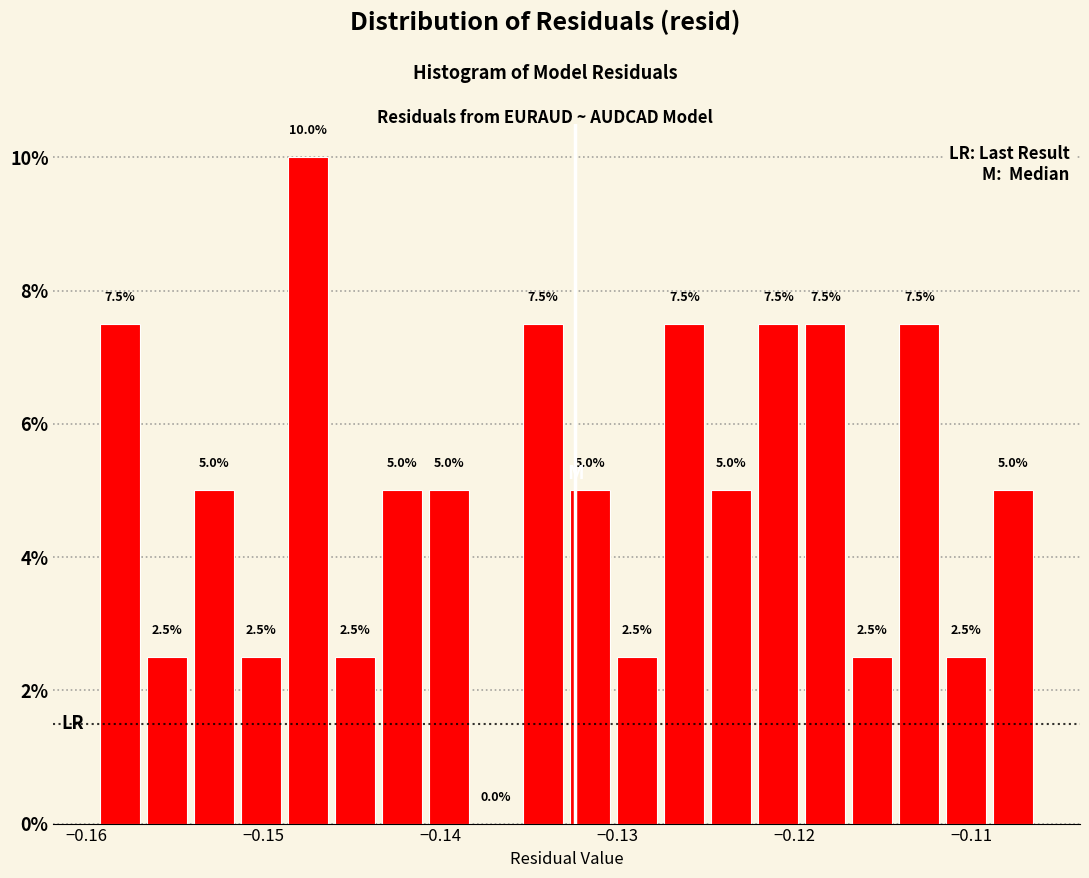

Read against the x-axis, roughly where is the centre of the tallest bar?

-0.147